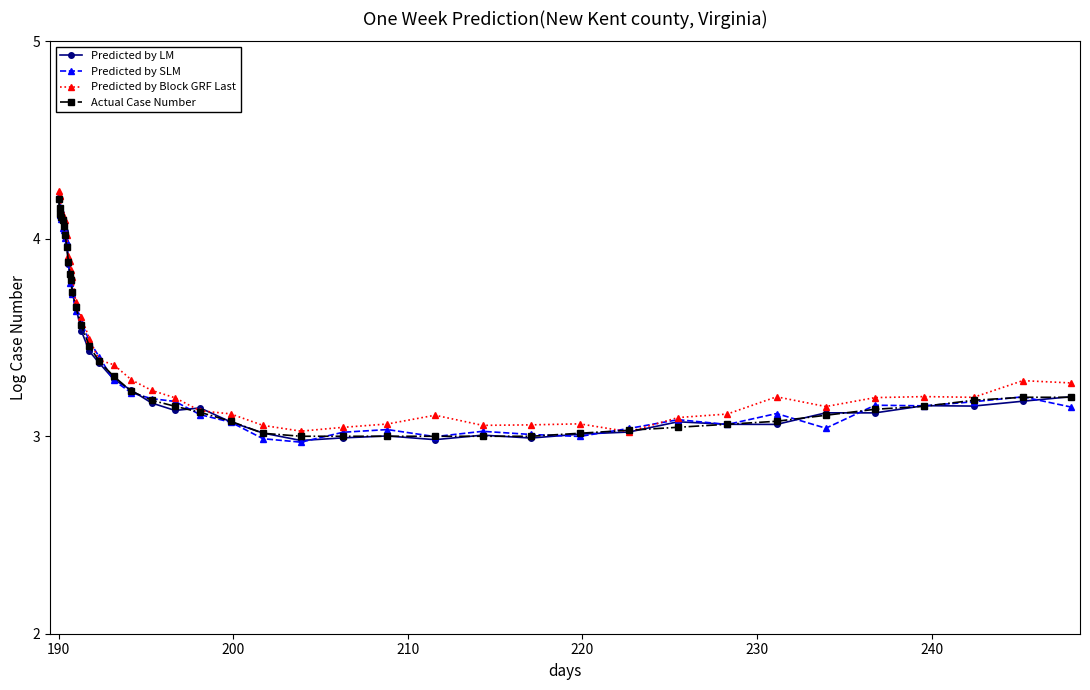

What is the value of the Predicted by LM point at the 17th from the left?

3.3